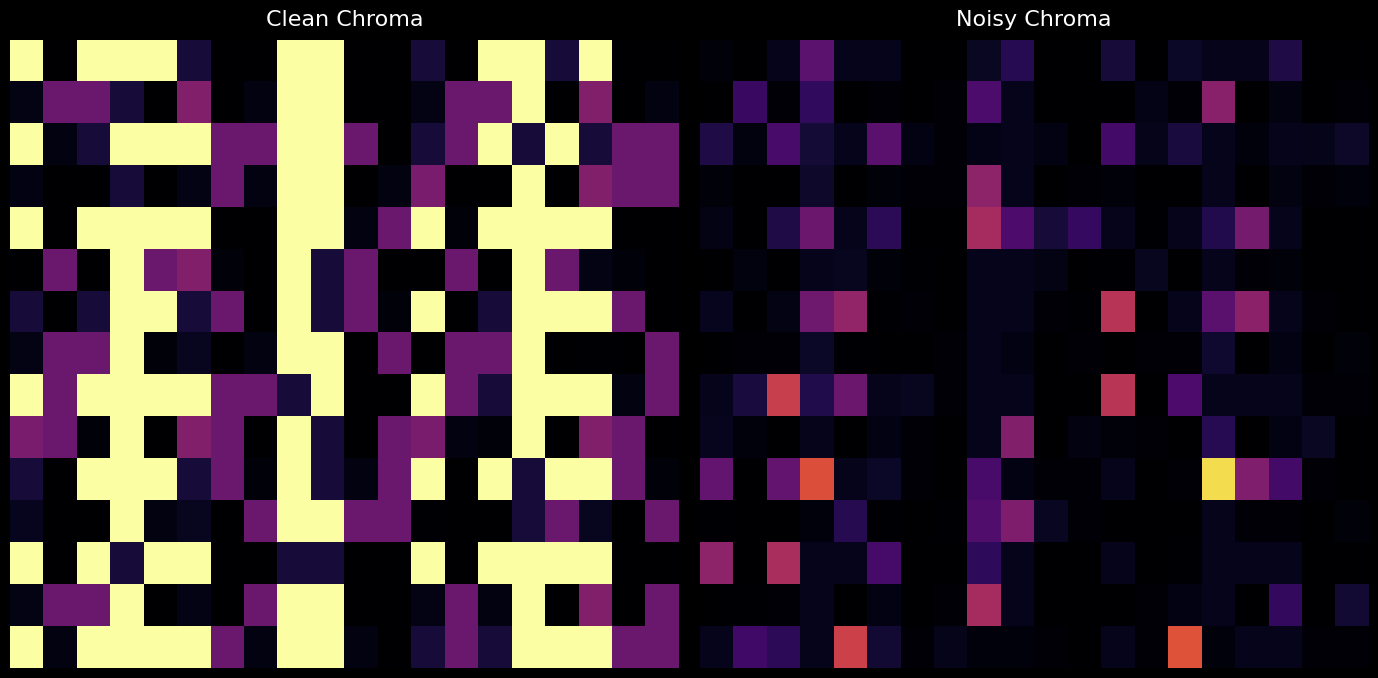

How many data points does each series have?

20